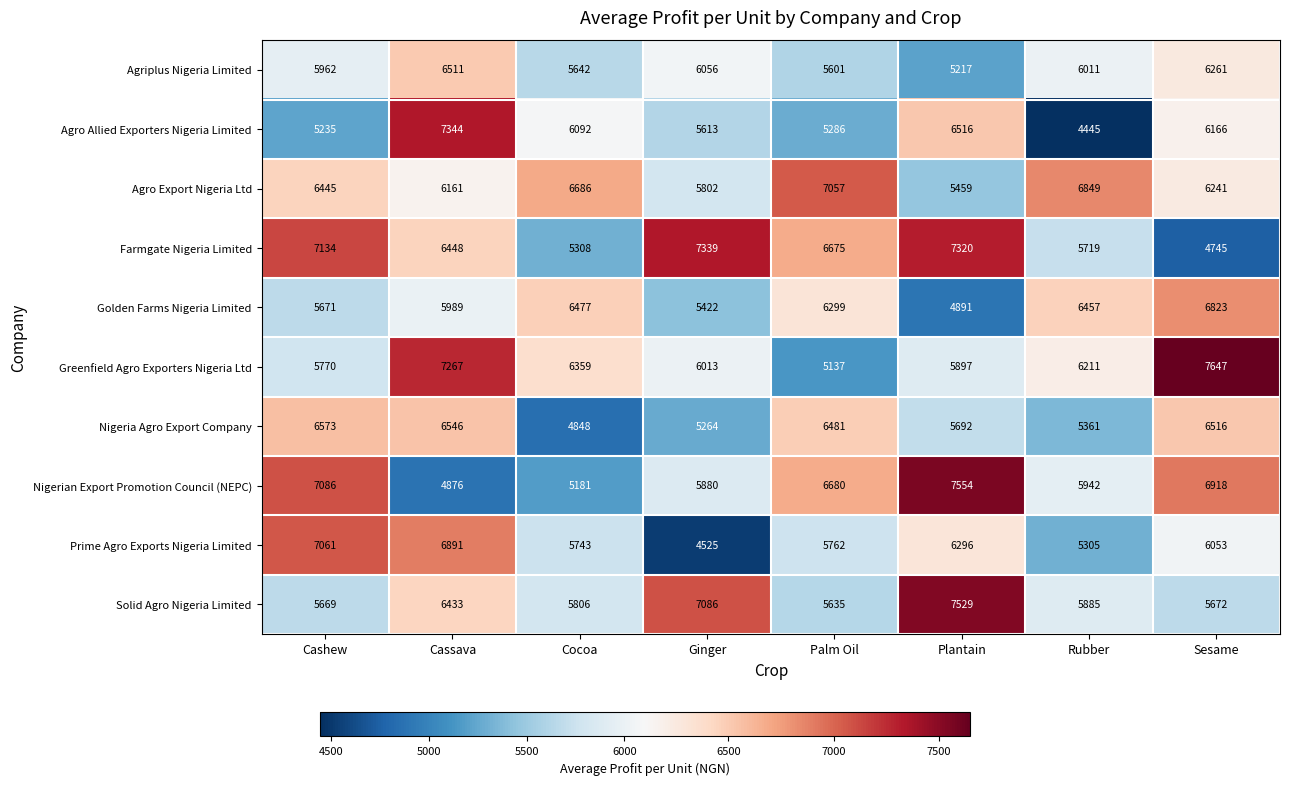

How many data points in Golden Farms Nigeria Limited are less than 6299?

4